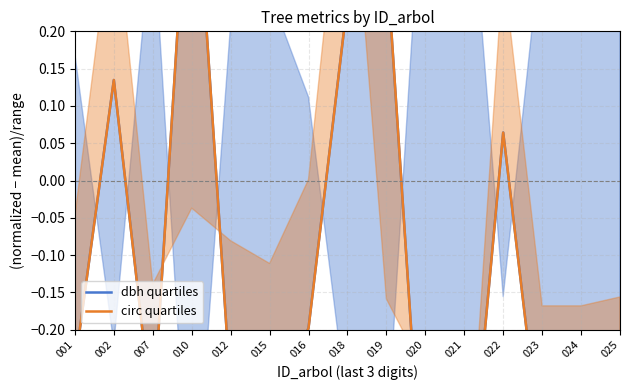

What is the highest value of the dbh quartiles series?

0.5